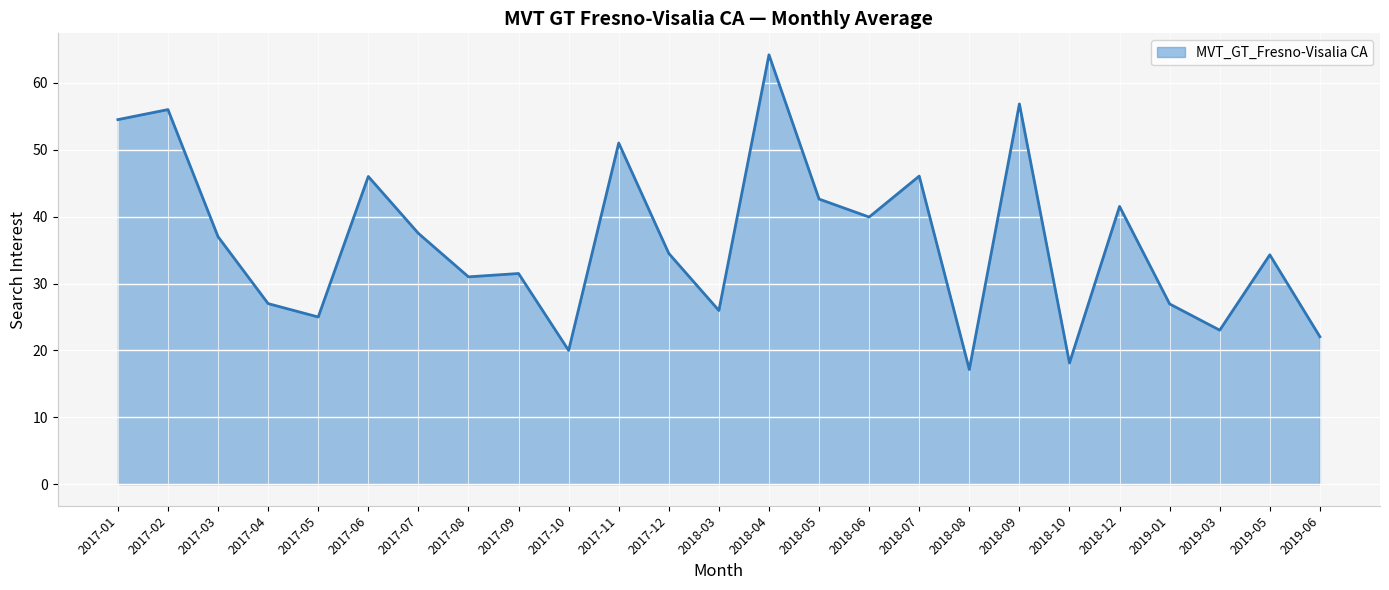

Between 2017-06 and 2018-08, which is larger?

2017-06